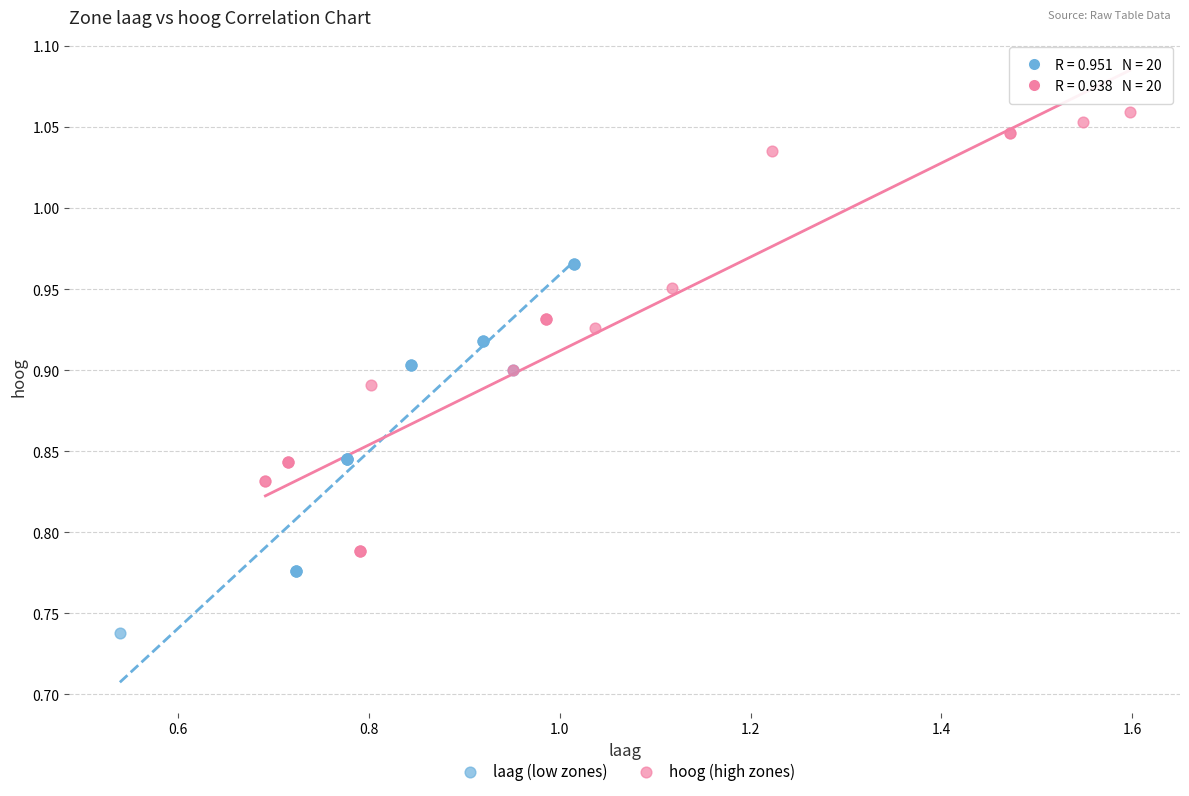

Which series has the widest spread of Y values?

hoog (high zones)